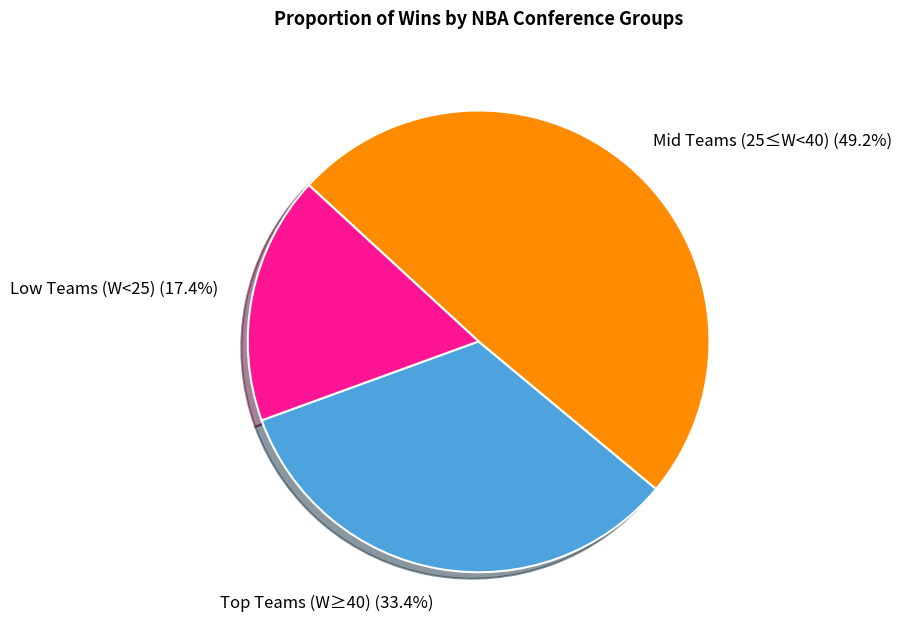

Which category has the biggest portion of the pie?

Mid Teams (25≤W<40) (49.2%)